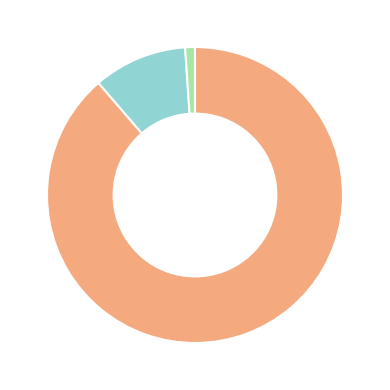

Does any single category account for the majority?

Yes